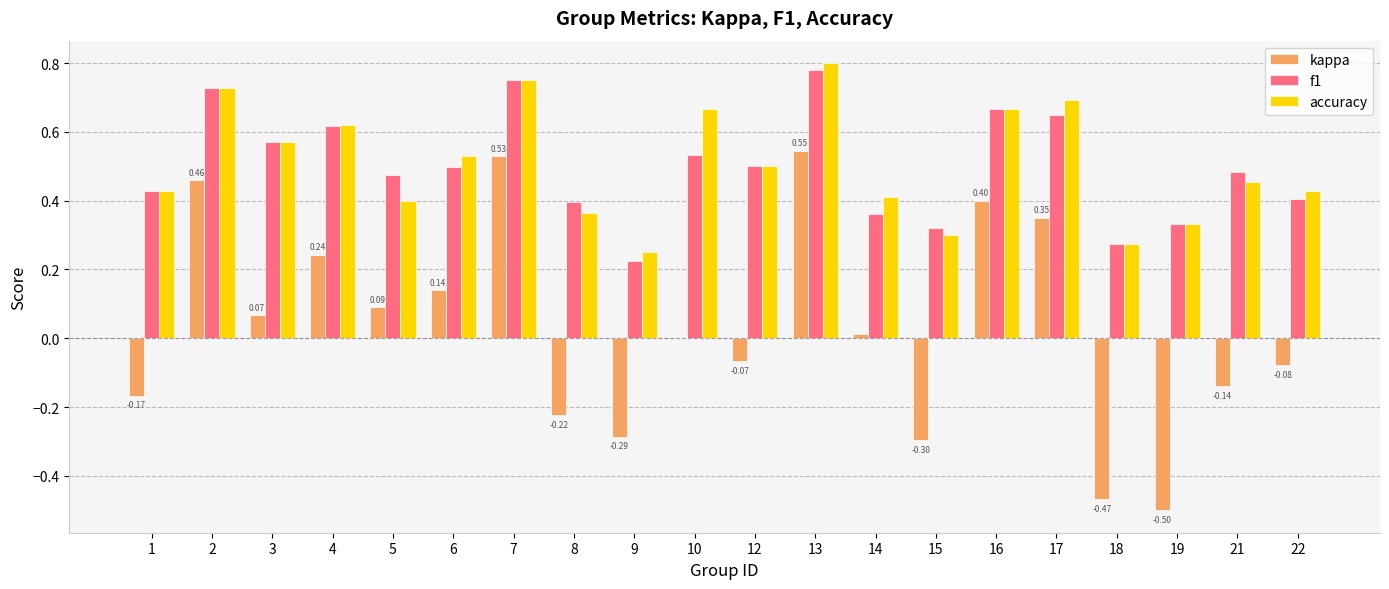

At which category is the sum across all series the highest?

13